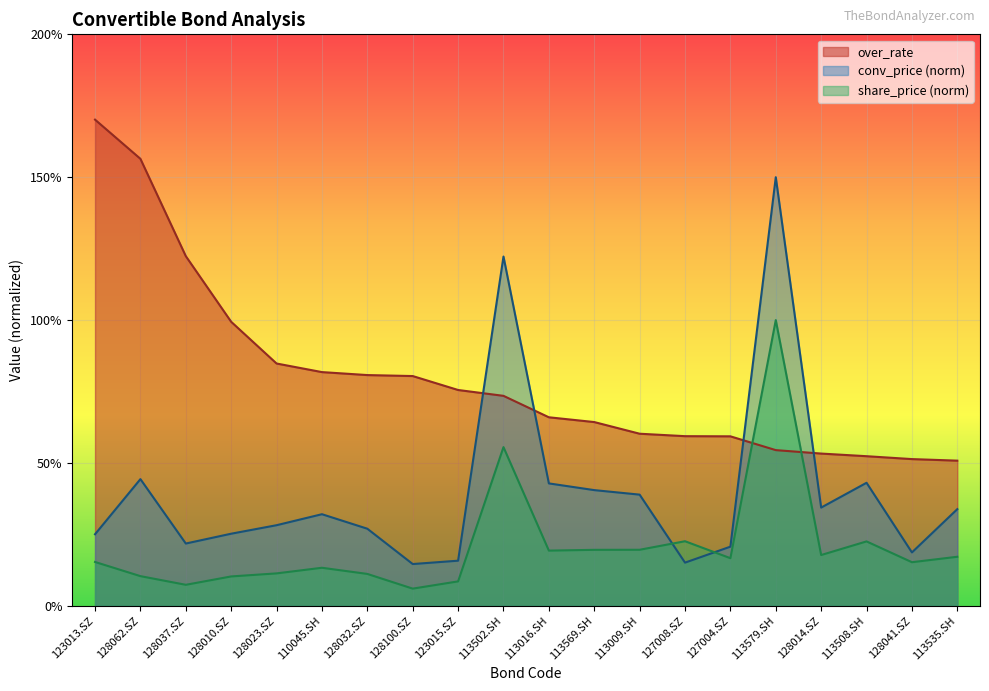

At which label does share_price reach its peak?

113579.SH